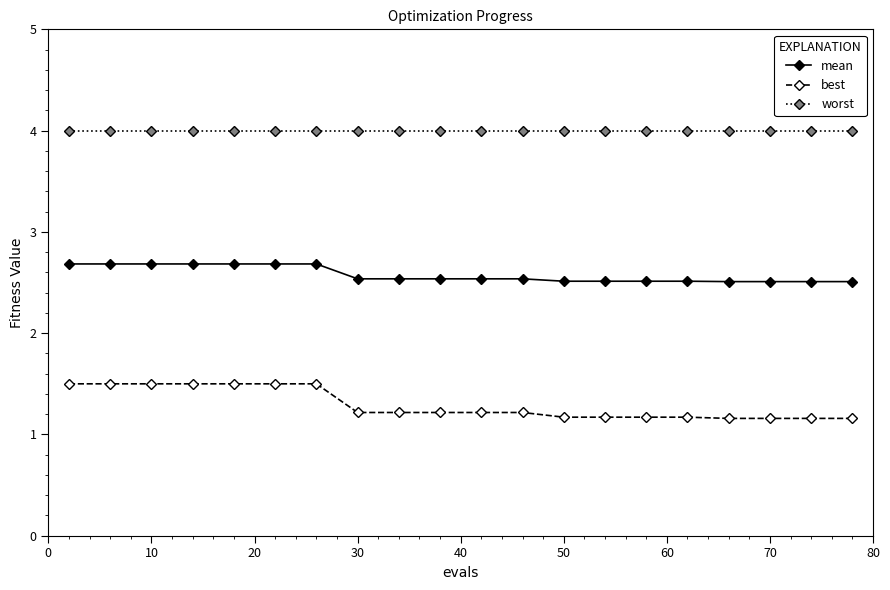

What is the average value of the worst series?

4.0